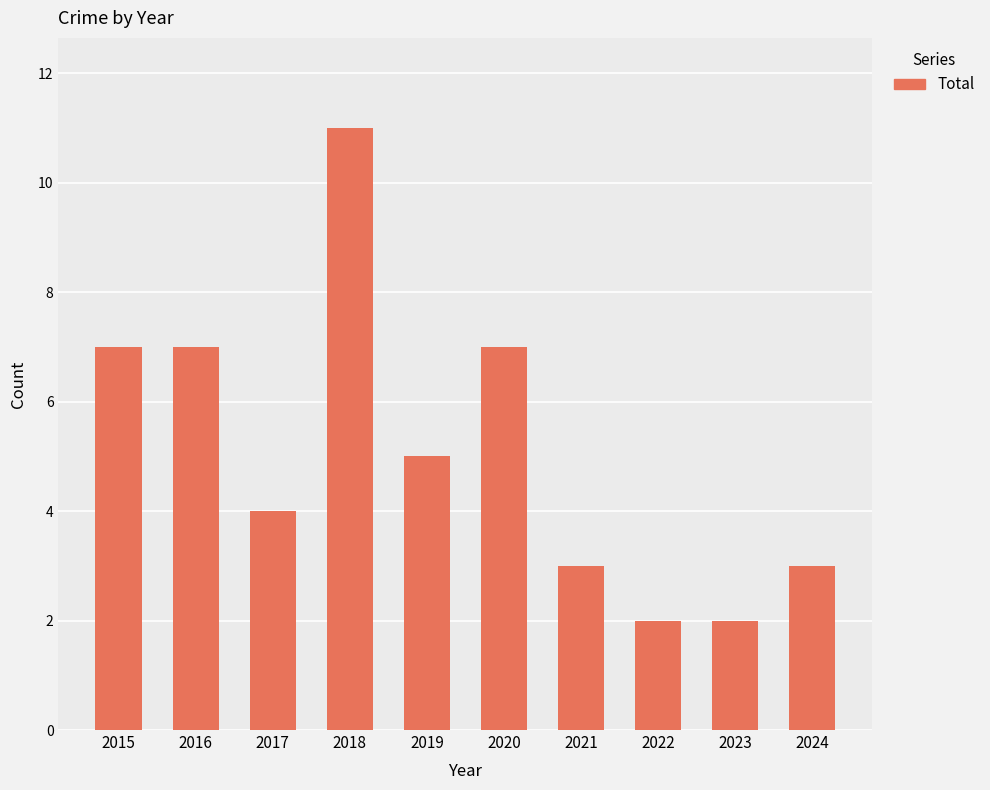

Between 2023 and 2015, which is larger?

2015